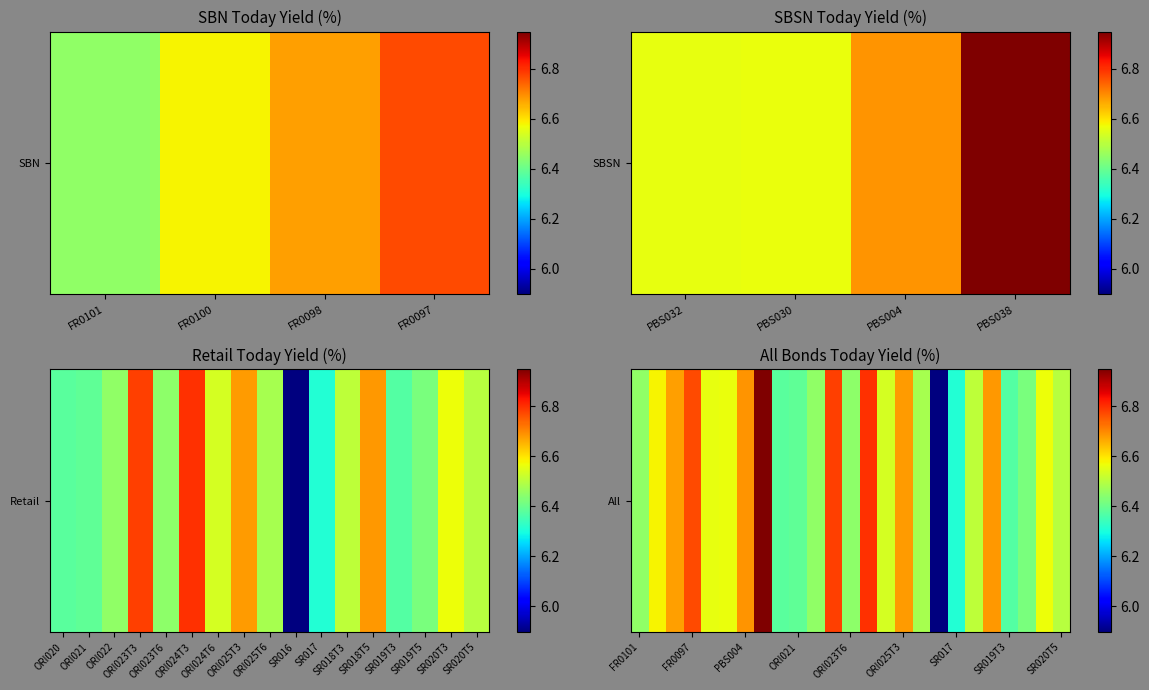

What is the maximum value shown in the chart?

6.9